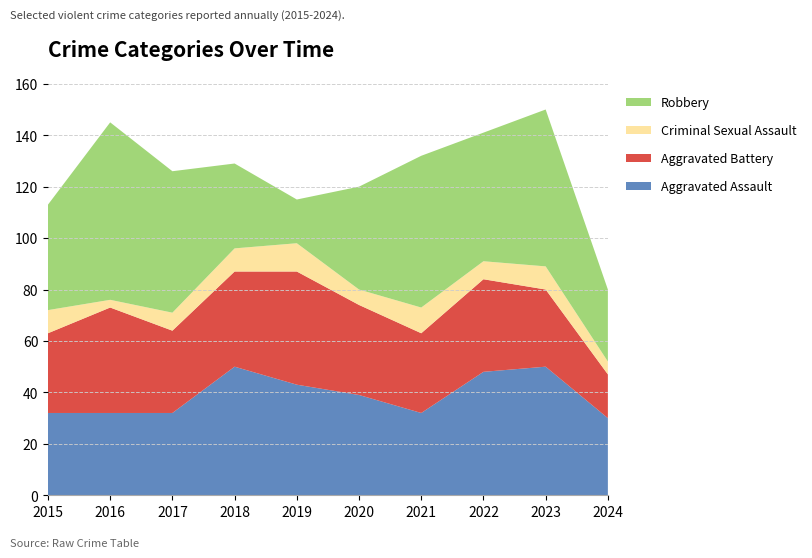

Reading left to right, list all the values displayed in this chart.

Aggravated Assault: 32	32	32	50	43	39	32	48	50	30
Aggravated Battery: 31	41	32	37	44	35	31	36	30	17
Criminal Sexual Assault: 9	3	7	9	11	6	10	7	9	5
Robbery: 41	69	55	33	17	40	59	50	61	28